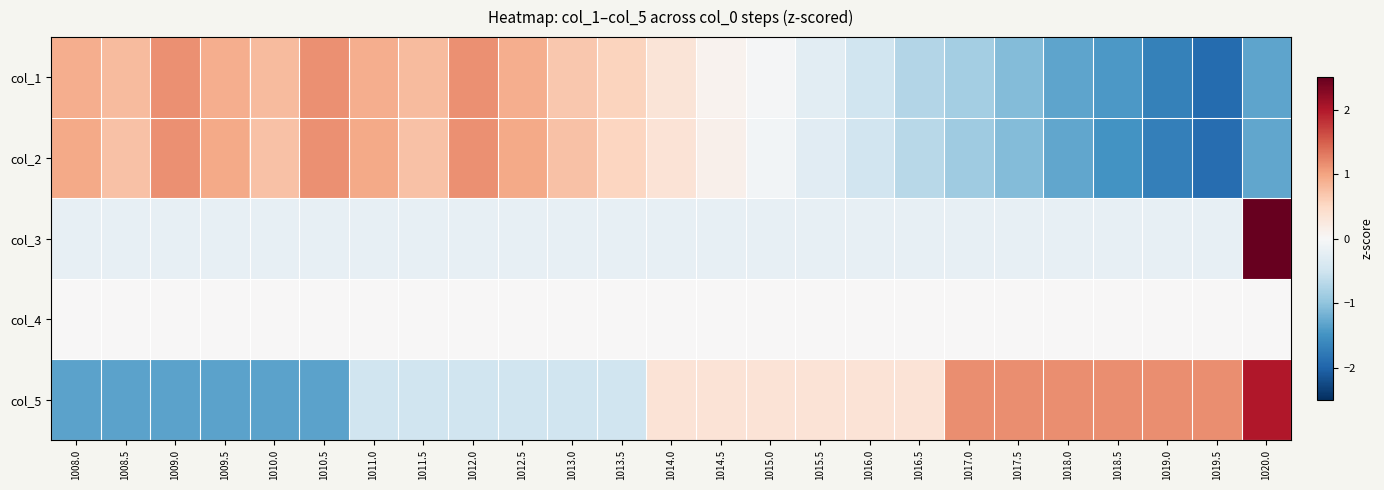

At how many categories does at least one series exceed 0?

25